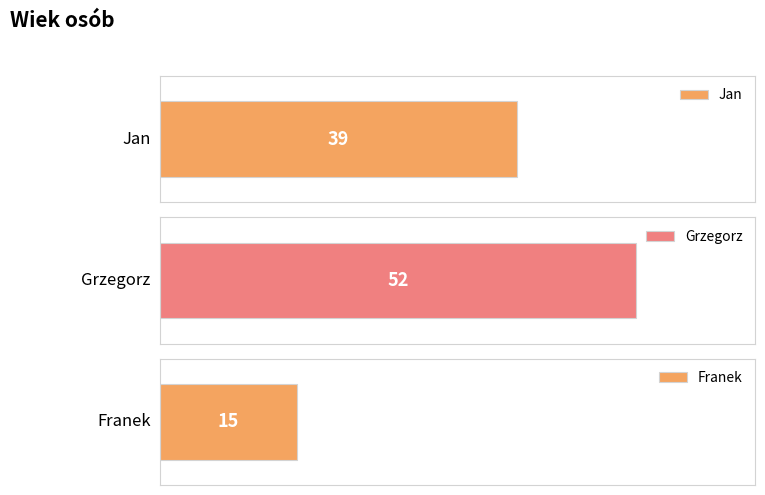

List the labels in order of value, smallest first.

Franek, Jan, Grzegorz